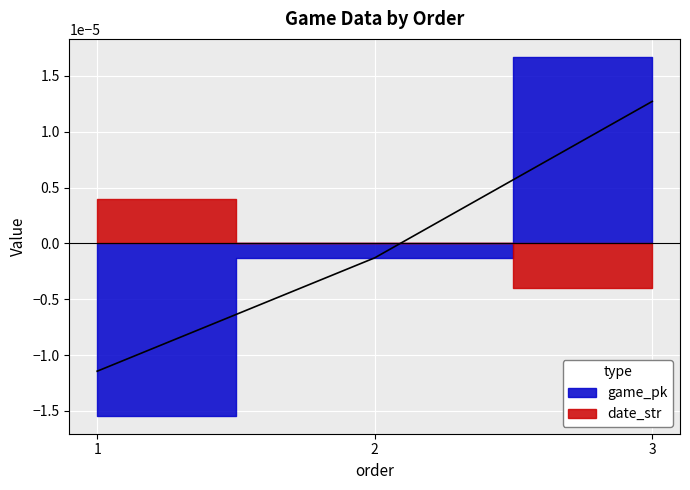

List the labels in order of value, largest first.

3, 2, 1